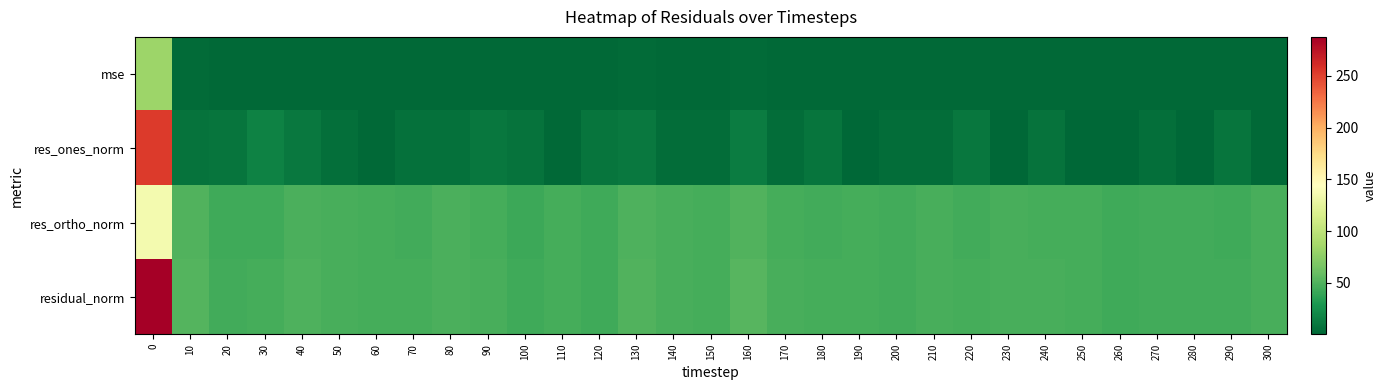

At how many categories does at least one series exceed 229?

1